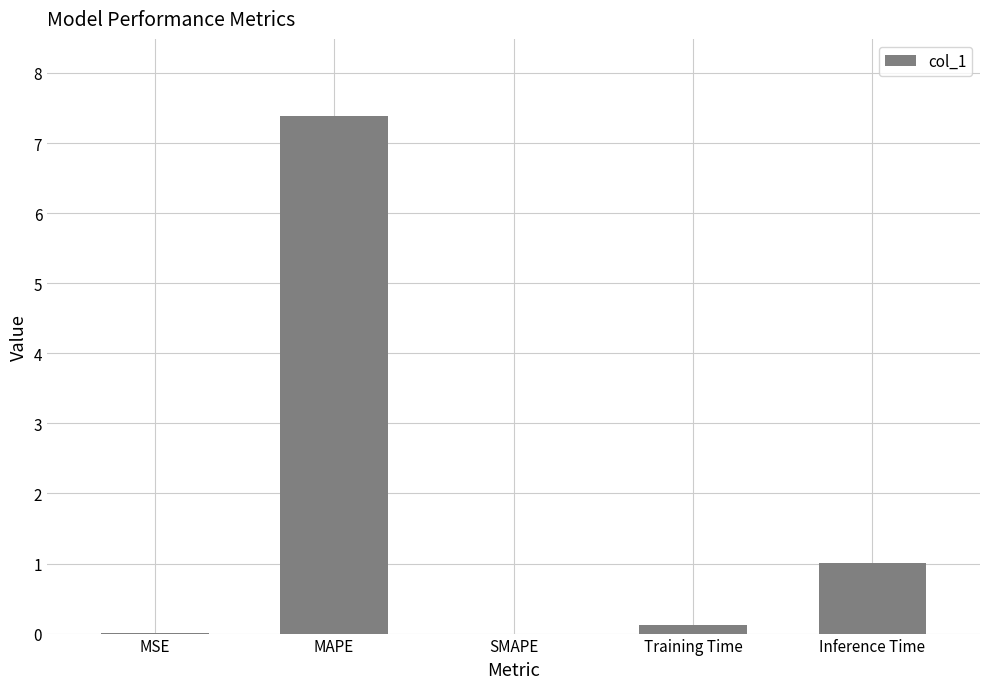

What is the maximum value shown in the chart?

7.4